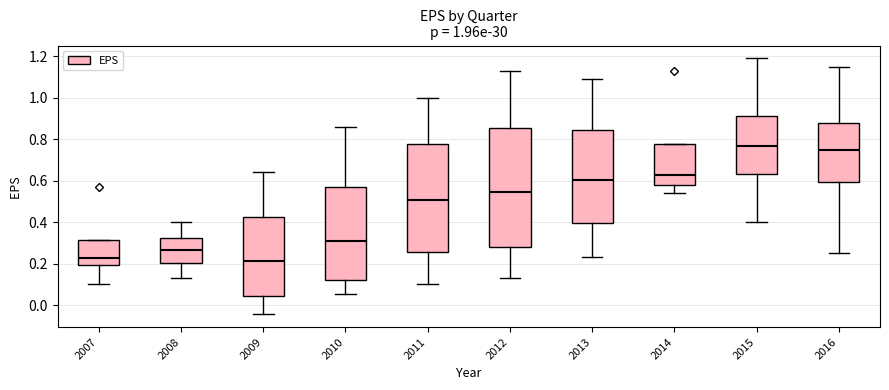

Which box is the tallest, from its lower edge to its upper edge?

2012